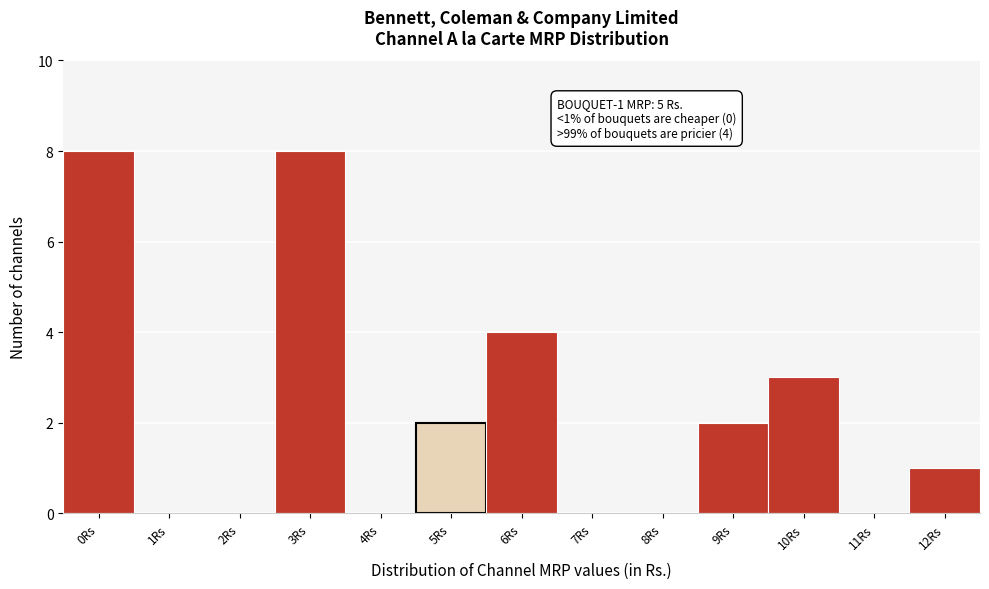

Reading left to right, extract all data points from this chart.

0Rs=8	1Rs=0	2Rs=0	3Rs=8	4Rs=0	5Rs=2	6Rs=4	7Rs=0	8Rs=0	9Rs=2	10Rs=3	11Rs=0	12Rs=1